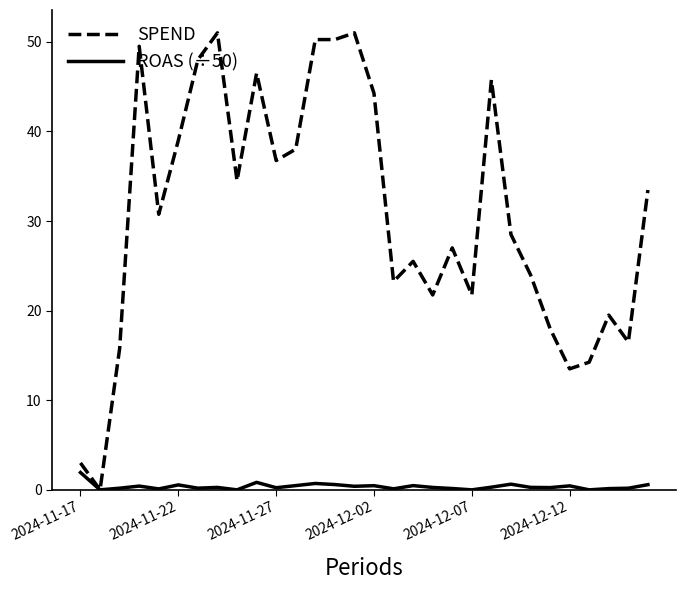

Which series has the largest total across all categories?

SPEND